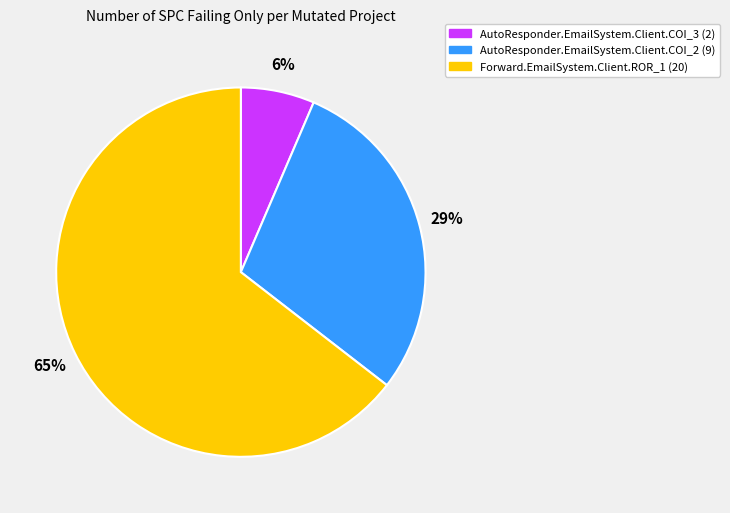

Which slice is the smallest?

AutoResponder.EmailSystem.Client.COI_3